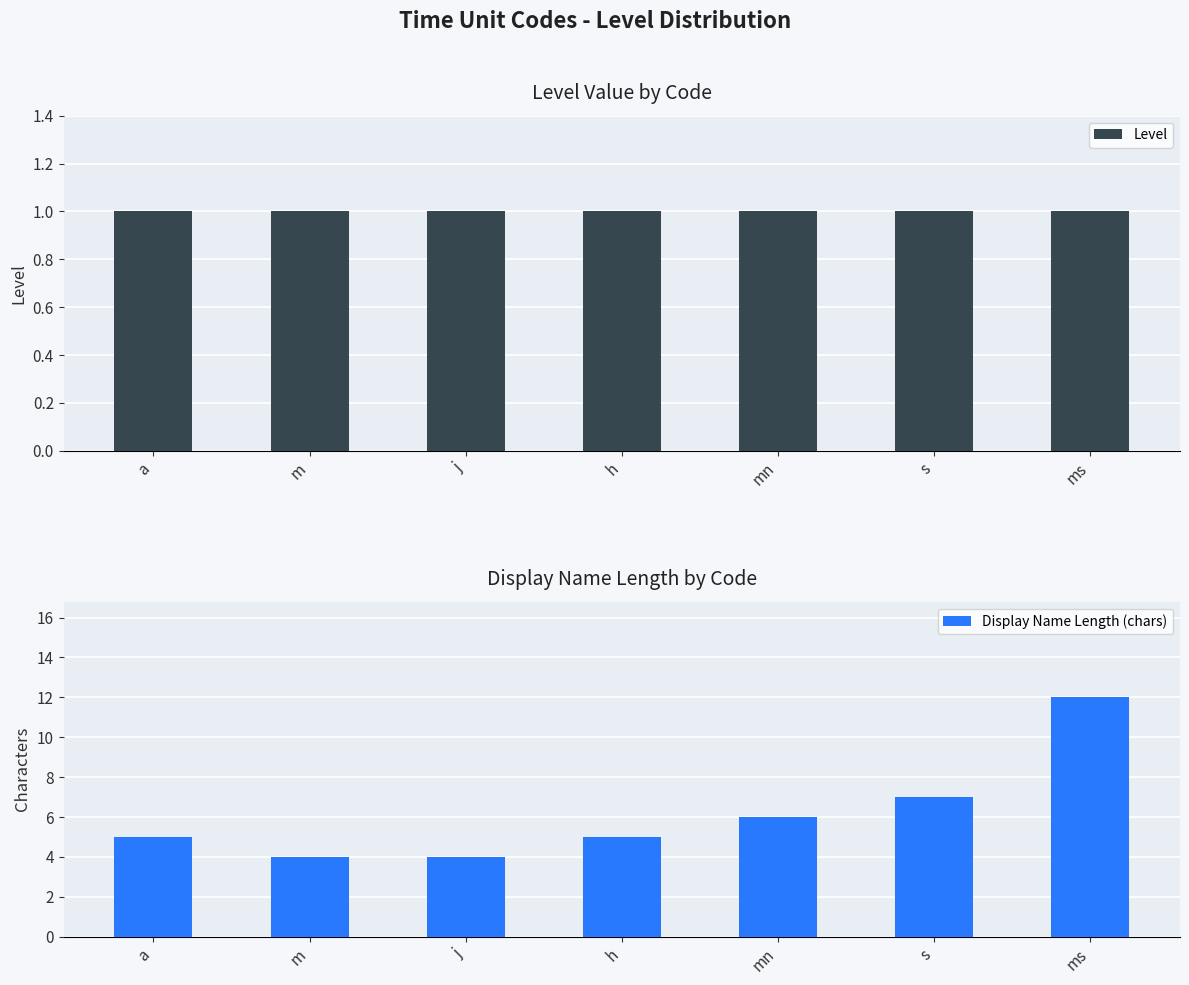

What position from the right is s?

2